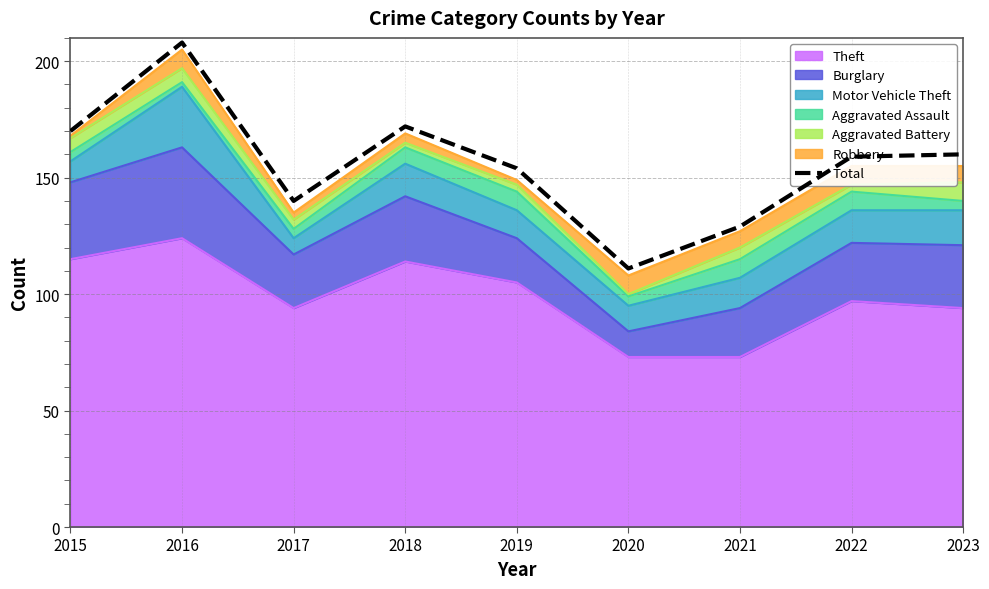

Reading right to left, transcribe all the data shown in this chart.

160	159	129	111	154	172	140	208	170